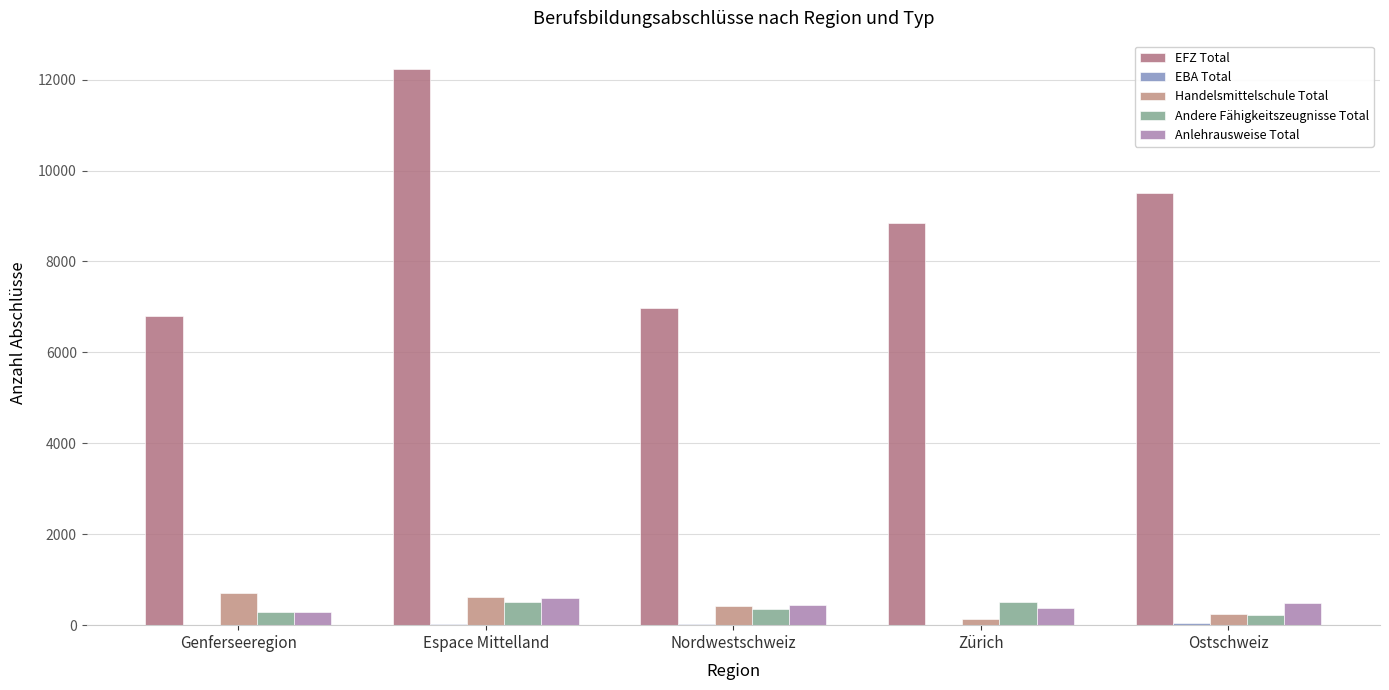

Does the chart contain stacked bars?

No